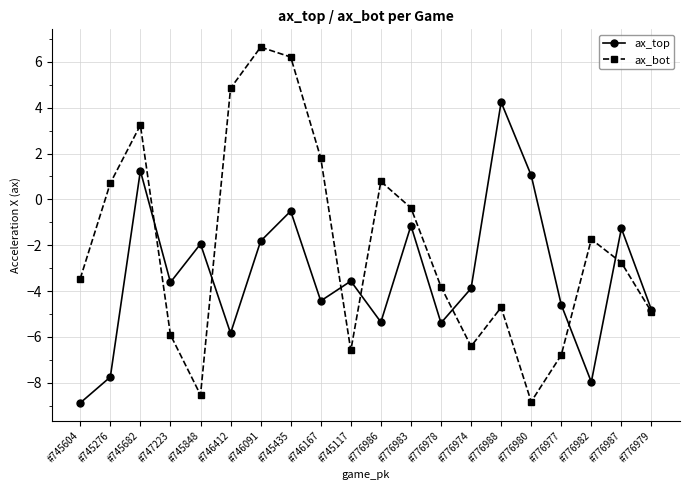

Reading right to left, transcribe all the data shown in this chart.

ax_top: -4.8	-1.3	-8.0	-4.6	1.0	4.2	-3.9	-5.4	-1.1	-5.4	-3.6	-4.4	-0.5	-1.8	-5.8	-1.9	-3.6	1.2	-7.8	-8.9
ax_bot: -4.9	-2.8	-1.7	-6.8	-8.8	-4.7	-6.4	-3.8	-0.4	0.8	-6.6	1.8	6.2	6.6	4.8	-8.5	-5.9	3.2	0.7	-3.5